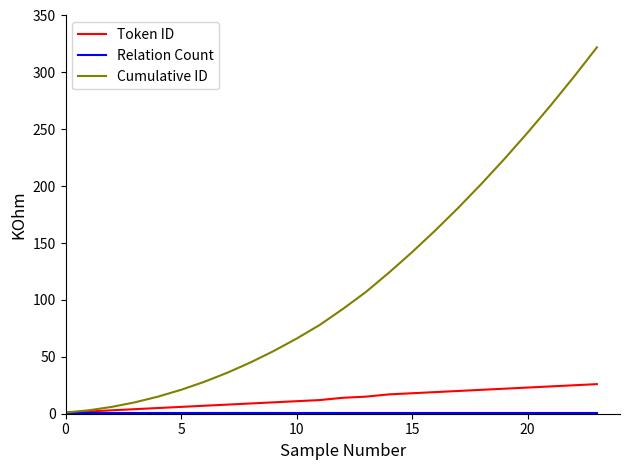

Which series has the widest spread of values?

Cumulative ID